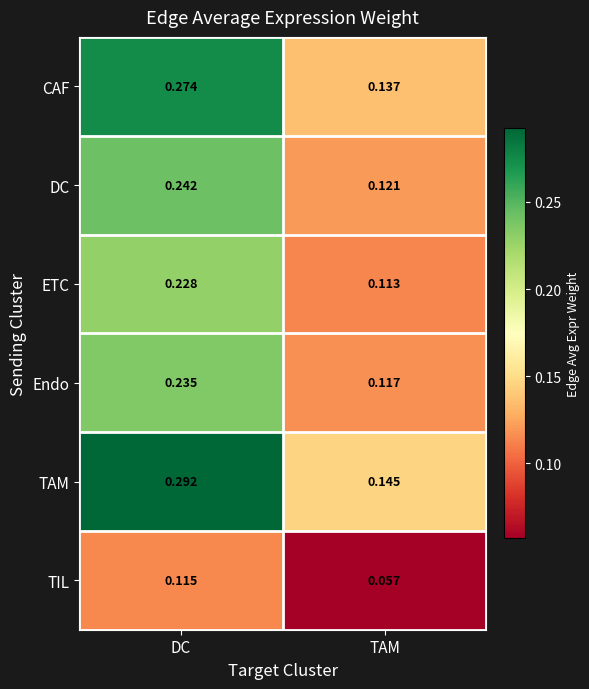

Where is DC nearest to the value 0?

TAM